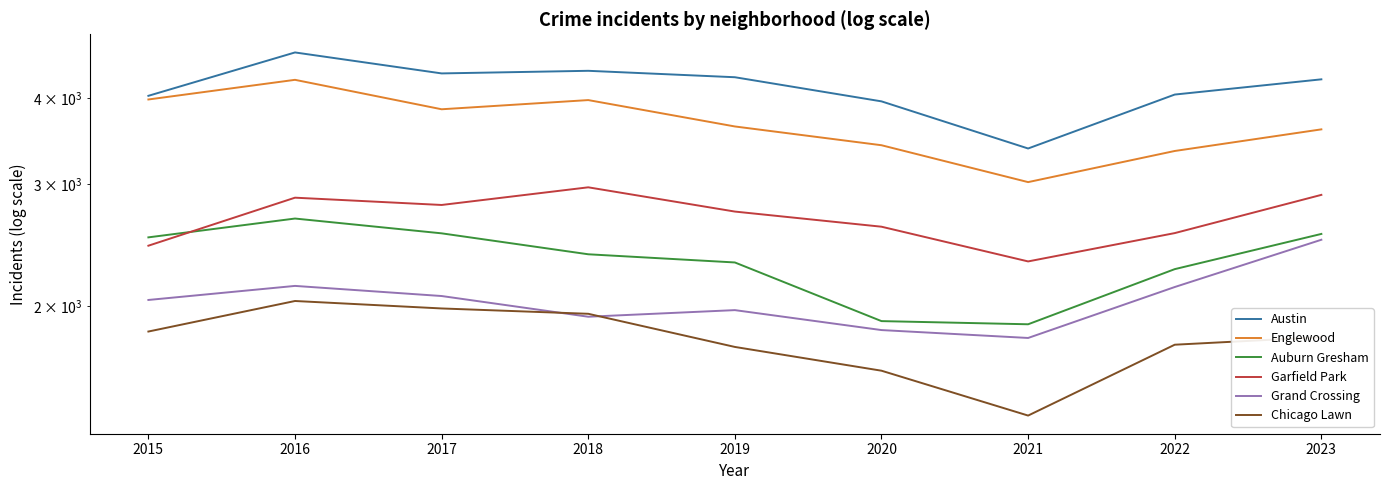

In Austin, how many points are lower than both neighbors (excluding endpoints)?

2